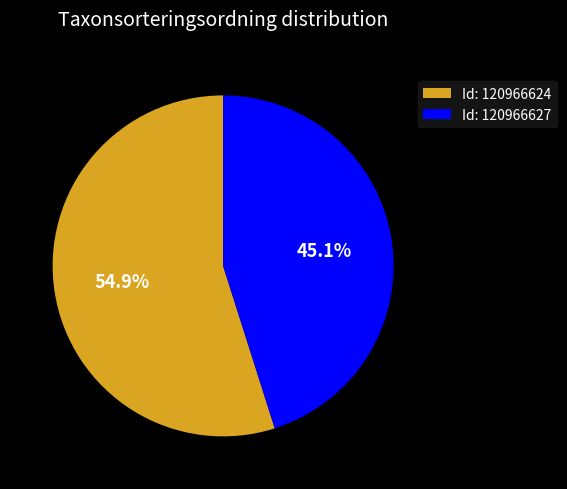

What is the smallest slice in the pie chart?

Id: 120966627